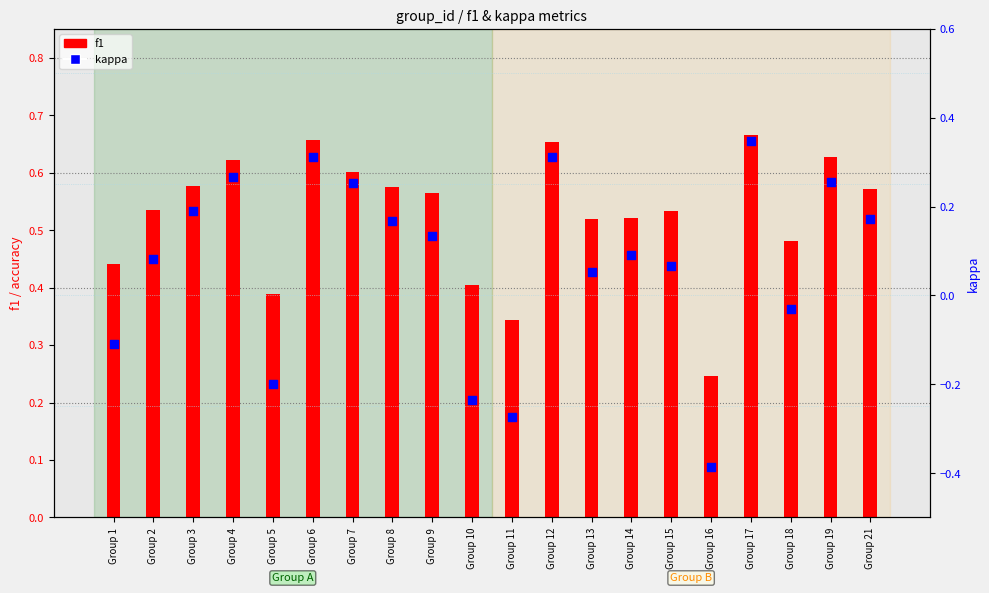

Which series has the widest spread of Y values?

kappa